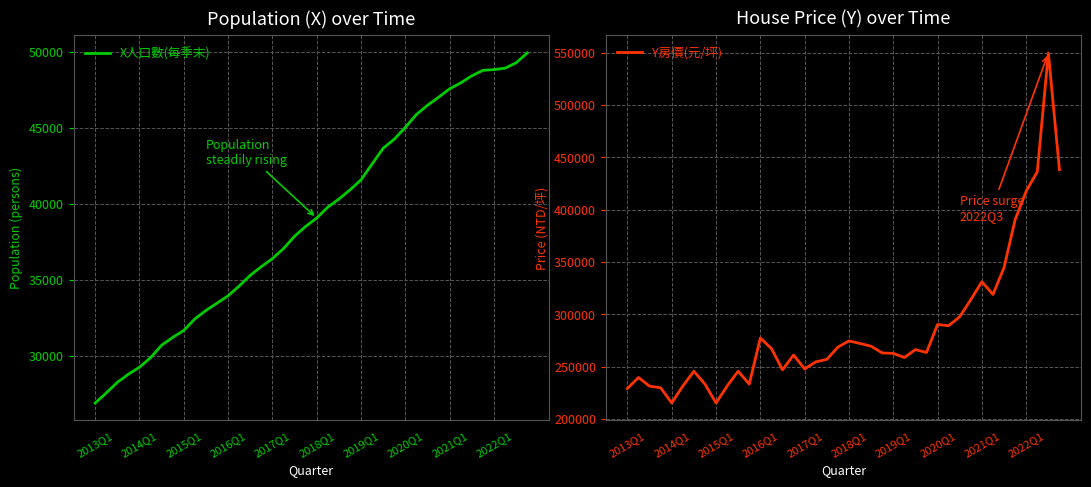

What is the highest value of the X人口數(每季末) series?

49906